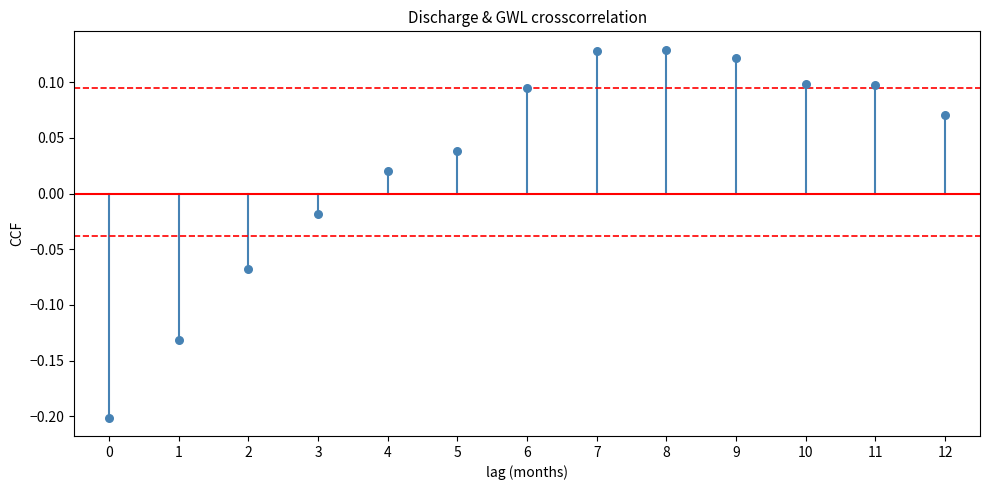

What is the range of Y values (max minus min)?

0.3